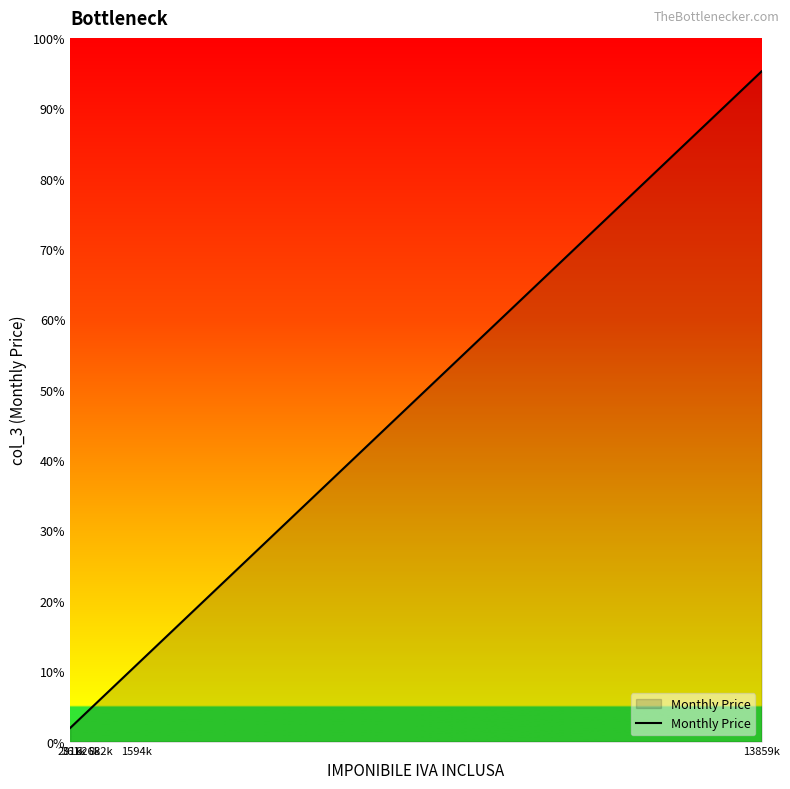

Is this an area chart (filled region under the line)?

Yes